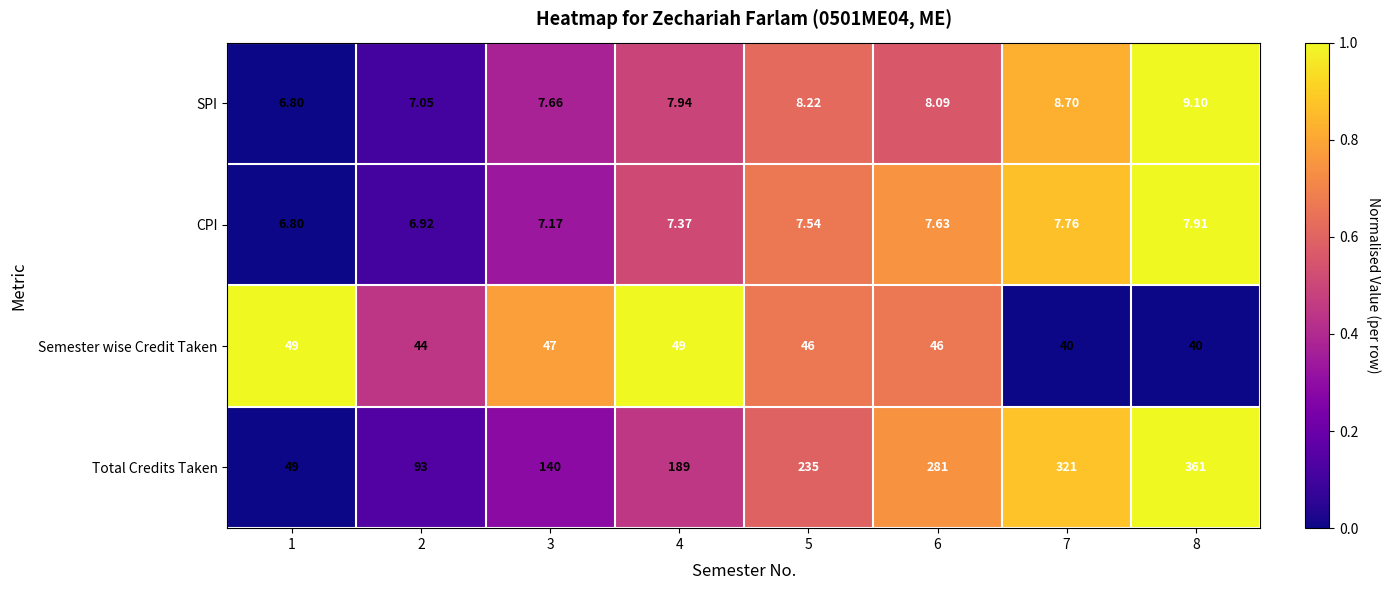

Which series has the largest range (max minus min)?

Total Credits Taken